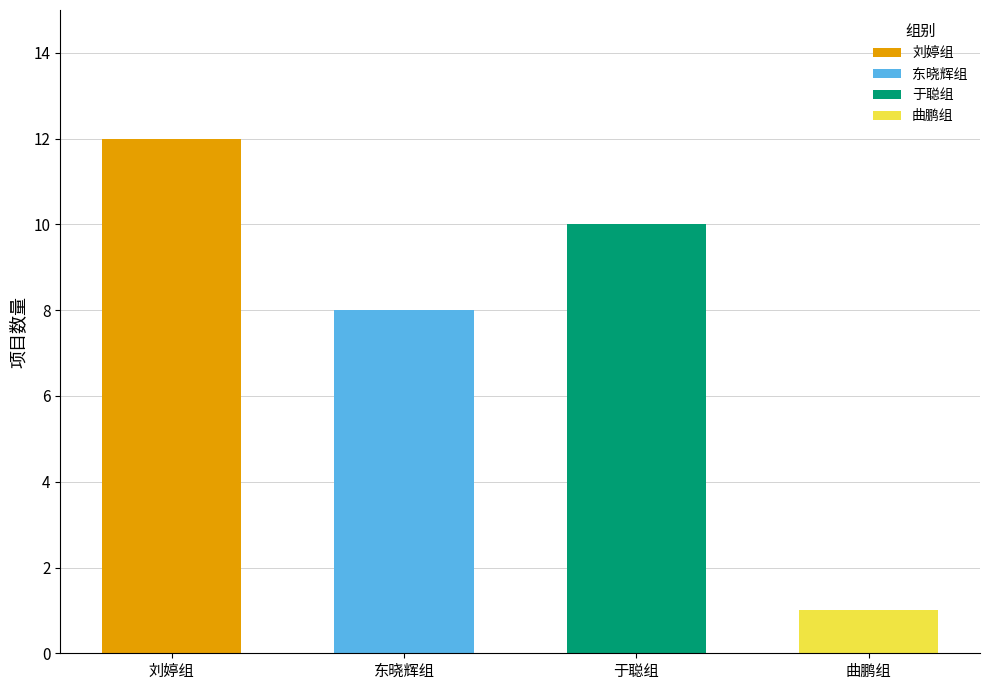

What is the total value across all series at 于聪组?

10